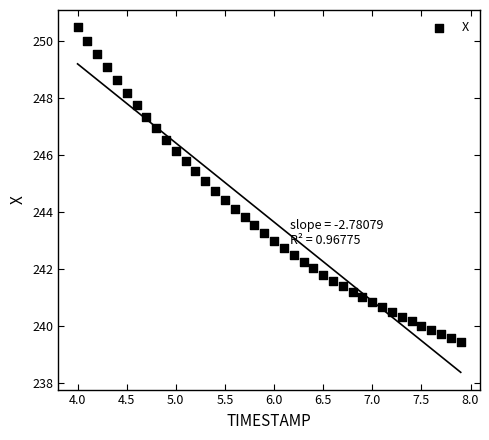

What is the range of X values (max minus min)?

3.9